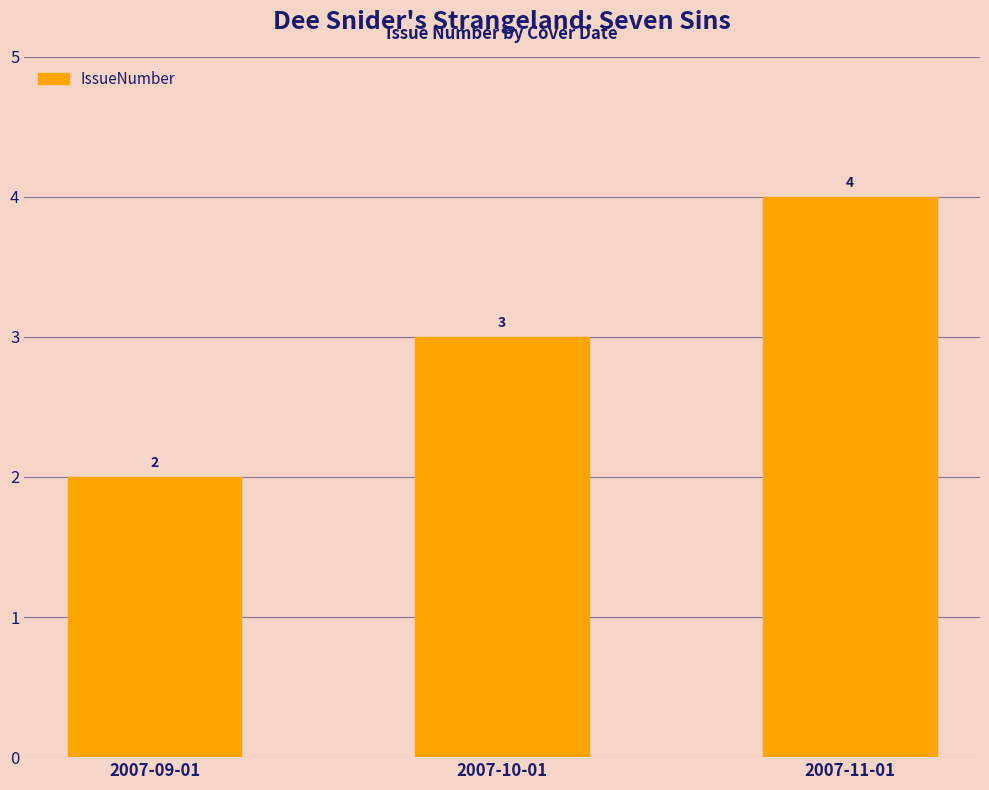

Reading right to left, list all the values displayed in this chart.

2007-11-01=4	2007-10-01=3	2007-09-01=2